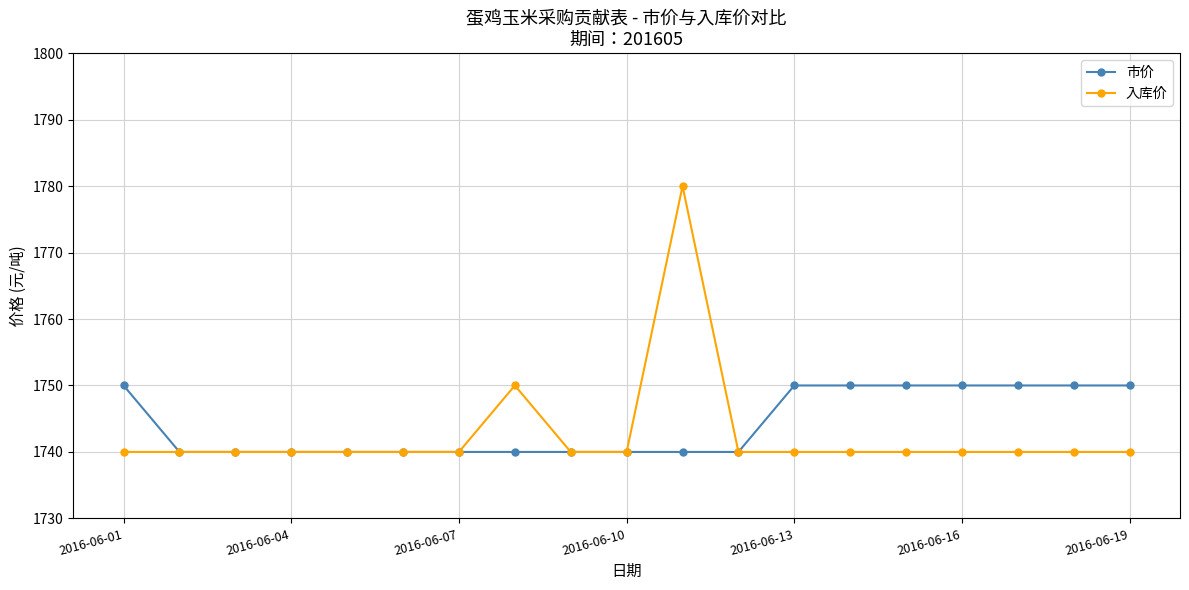

Count the 市价 values in the range 1740 to 1750.

19